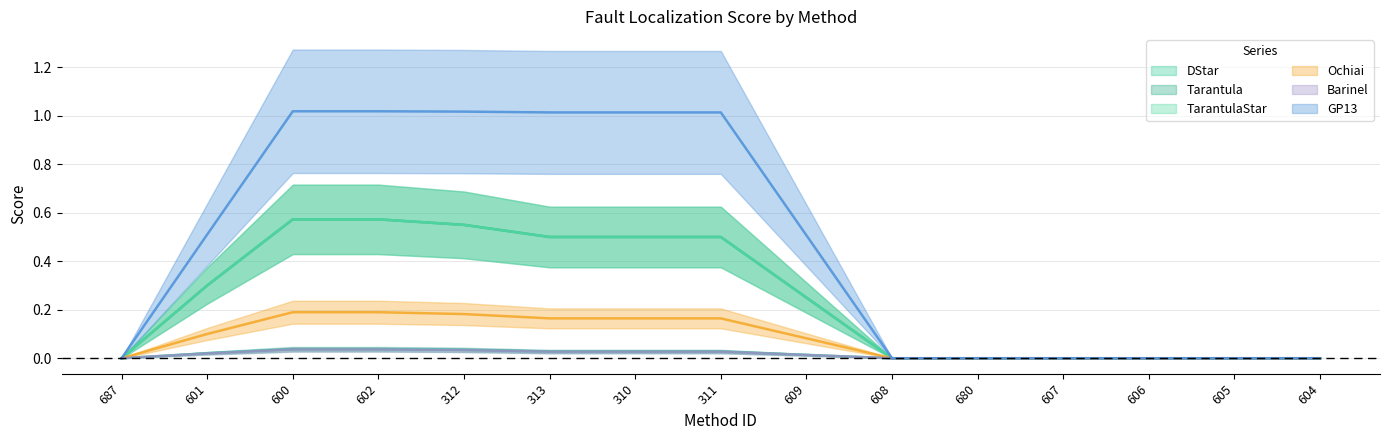

List the labels in order of TarantulaStar value, smallest first.

687, 609, 608, 680, 607, 606, 605, 604, 312, 313, 310, 311, 600, 601, 602